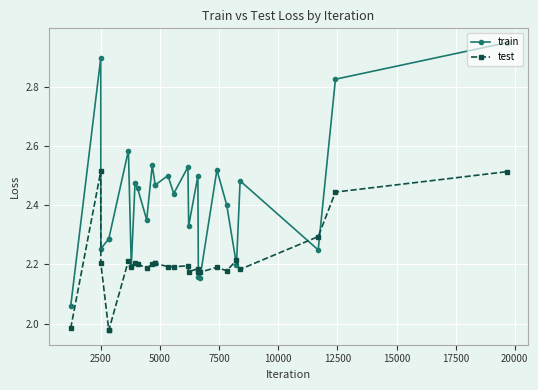

Which series has the largest total across all categories?

train